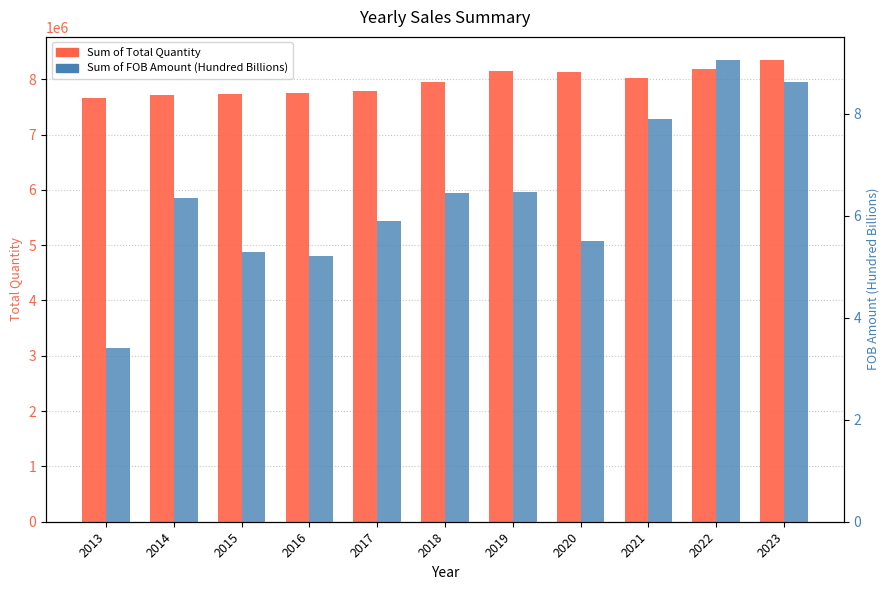

What is the difference between the highest and lowest values at 2019?

8143845.5